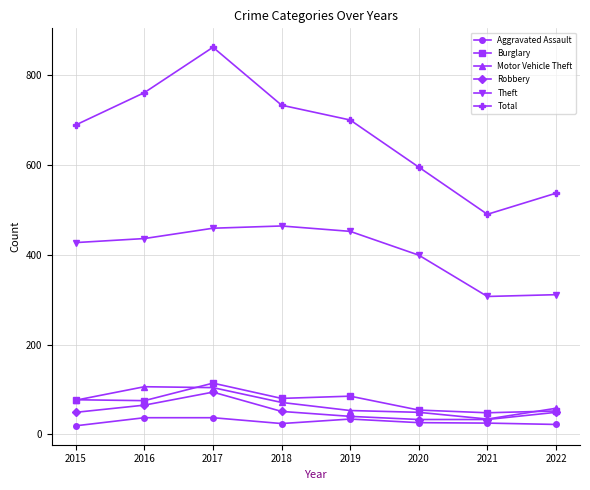

What is the difference between the highest and lowest values at 2017?

825